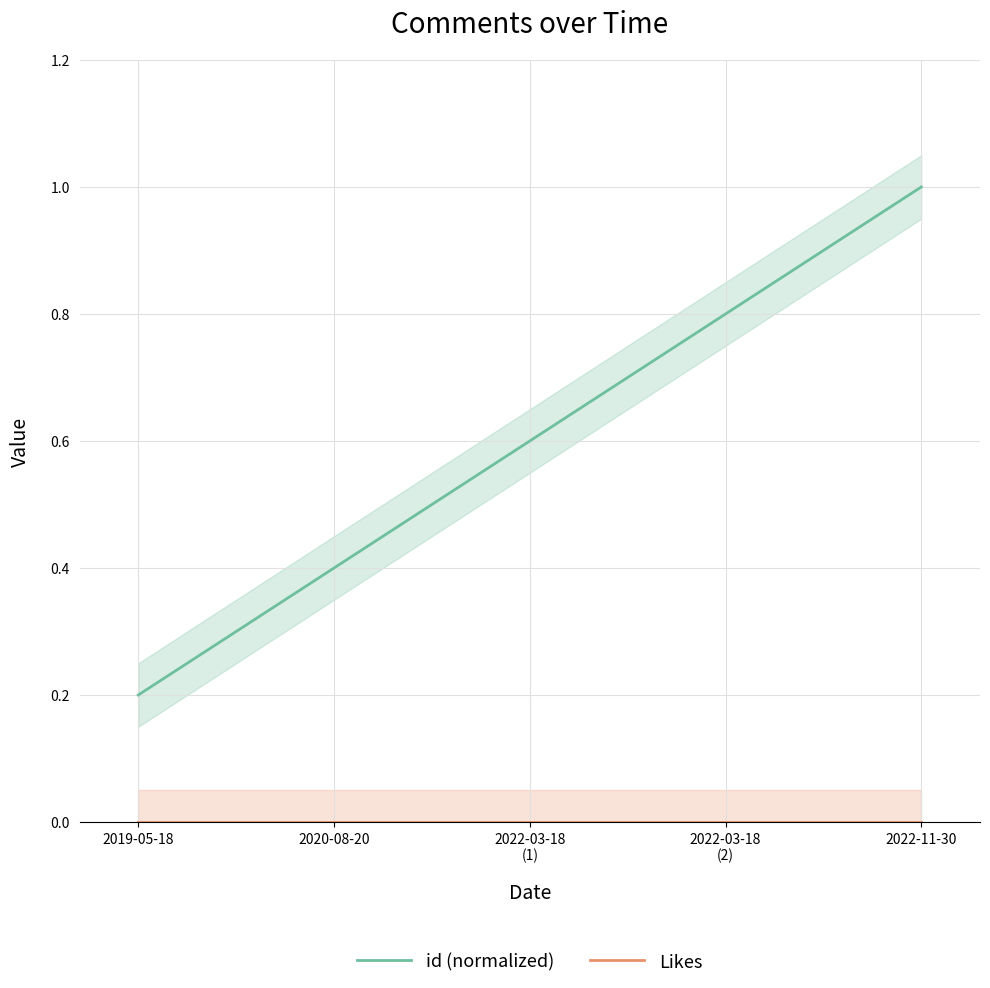

How many lines are shown in the chart?

2